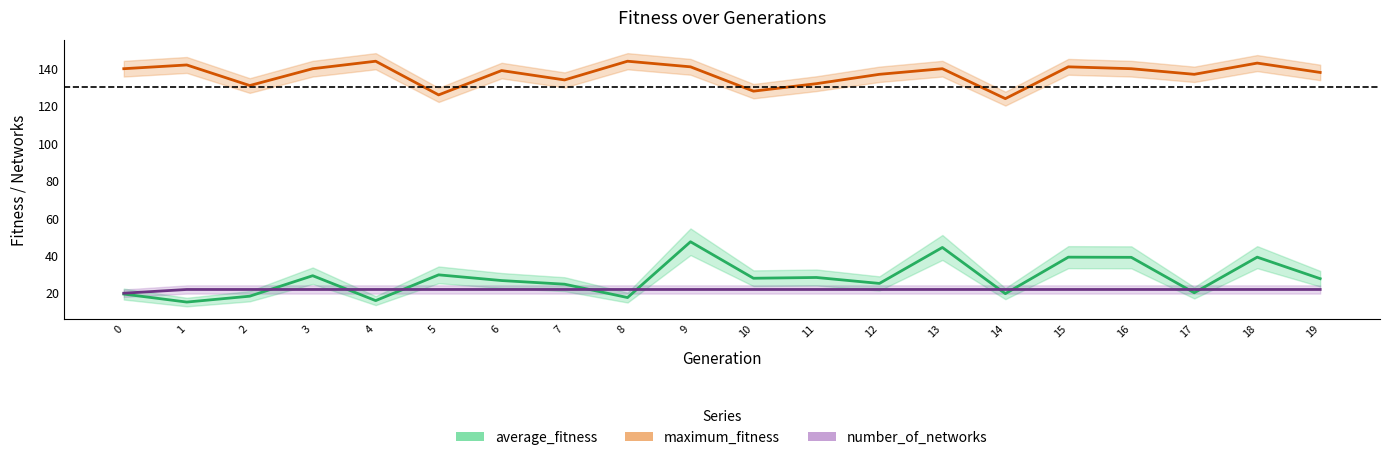

The value of number_of_networks at 2 is 30.5. True or false?

False